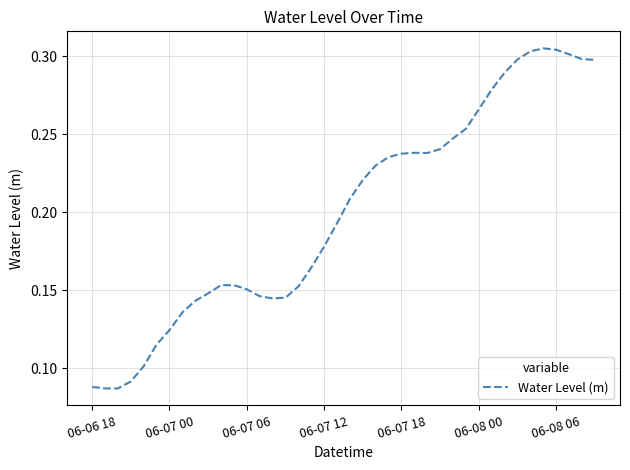

Reading left to right, list all the values displayed in this chart.

0.1	0.1	0.1	0.1	0.1	0.1	0.1	0.1	0.1	0.1	0.2	0.2	0.2	0.1	0.1	0.1	0.2	0.2	0.2	0.2	0.2	0.2	0.2	0.2	0.2	0.2	0.2	0.2	0.2	0.3	0.3	0.3	0.3	0.3	0.3	0.3	0.3	0.3	0.3	0.3